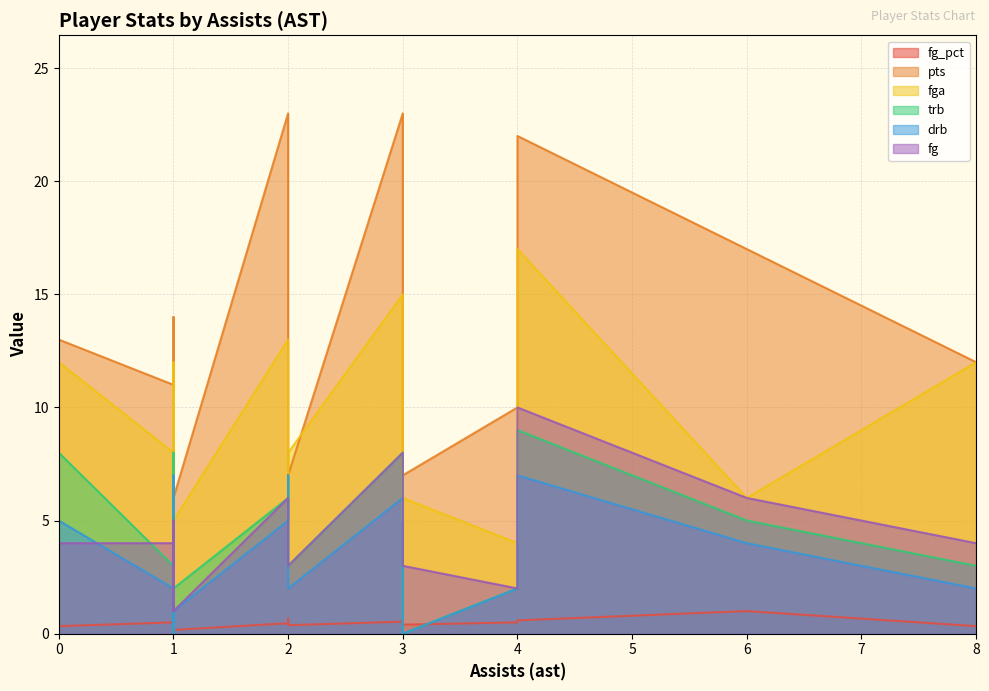

How many lines are shown in the chart?

6